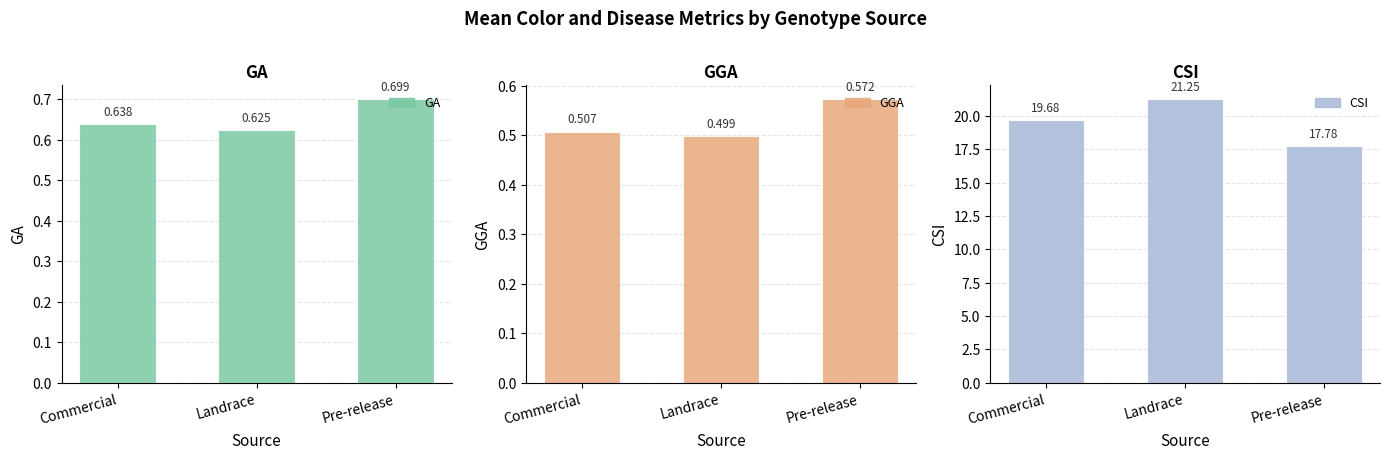

Is the value of CSI at Pre-release greater than the value of GGA at Commercial?

Yes